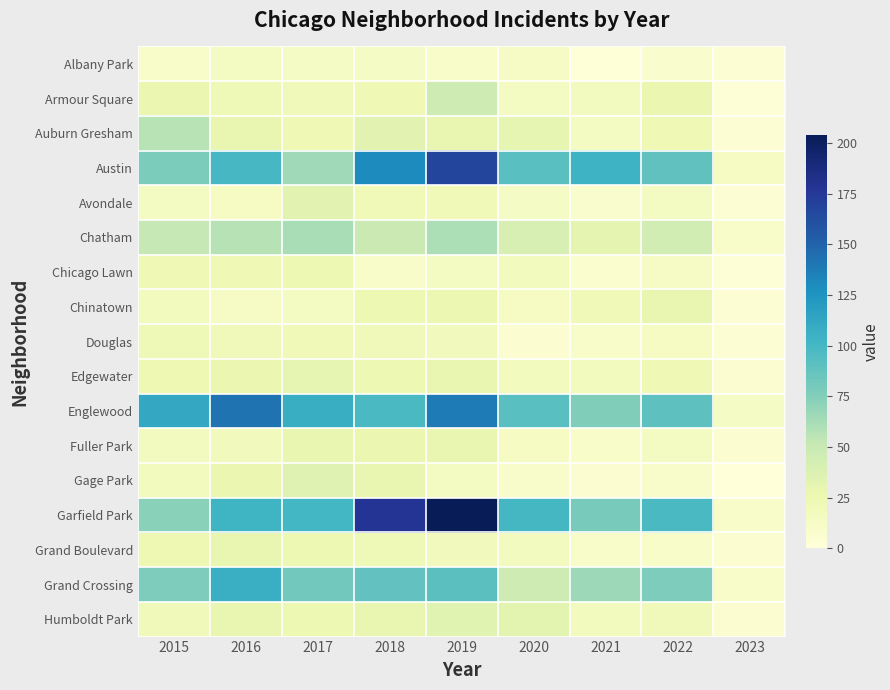

How many series are shown in this chart?

17